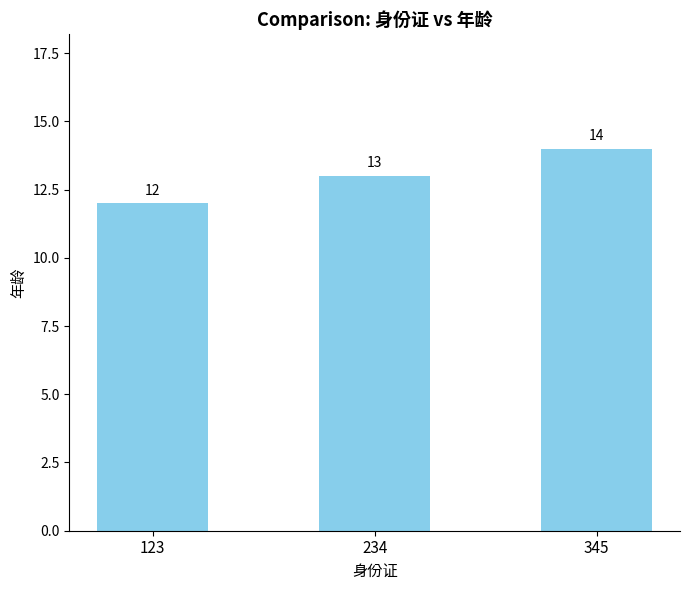

What is the change in value from 234 to 345?

+1